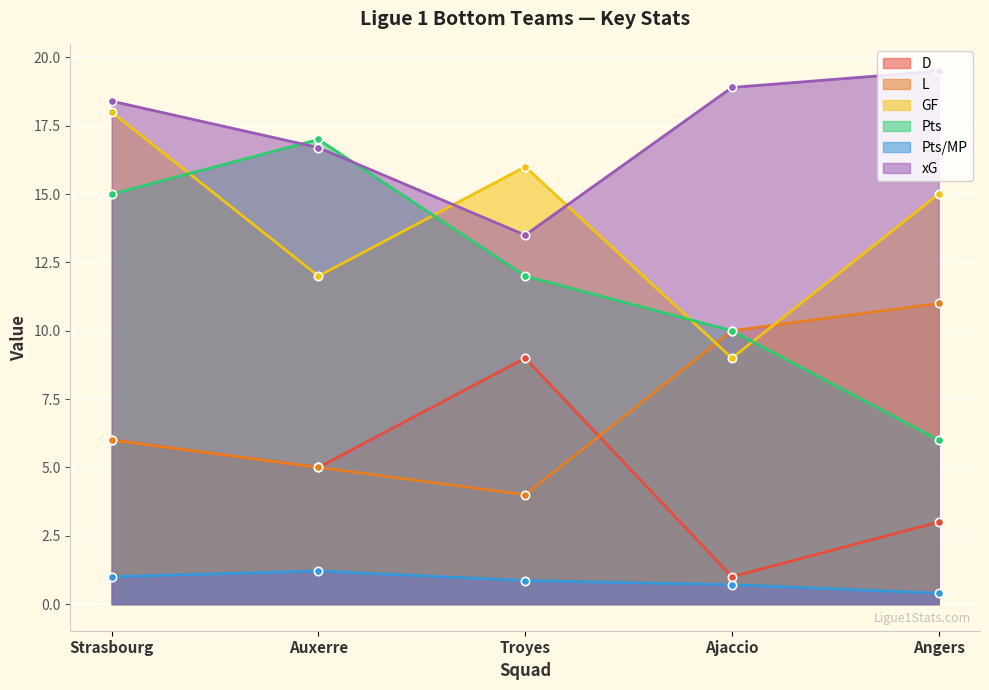

How many Pts/MP values are between 0 and 1?

4